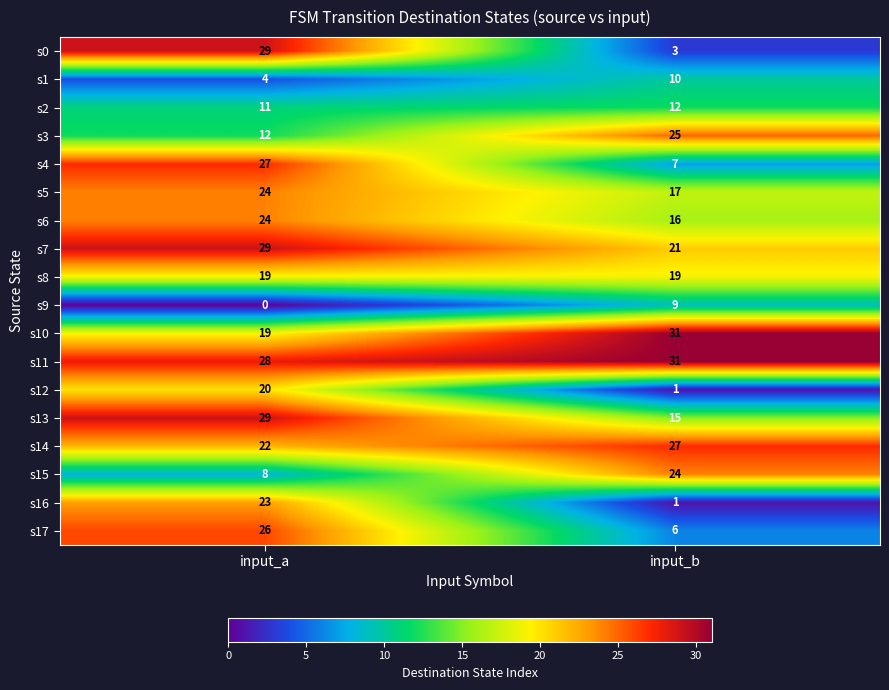

What is the sum of the s12 values at input_b and input_a?

21